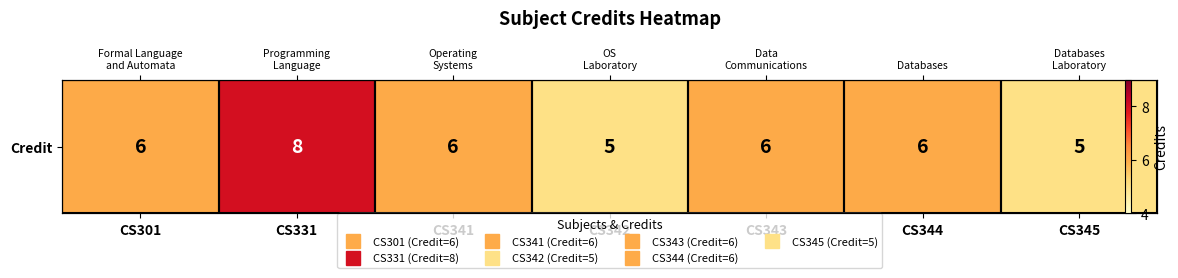

What is the ratio of the value at CS345 to the value at CS343?

0.8